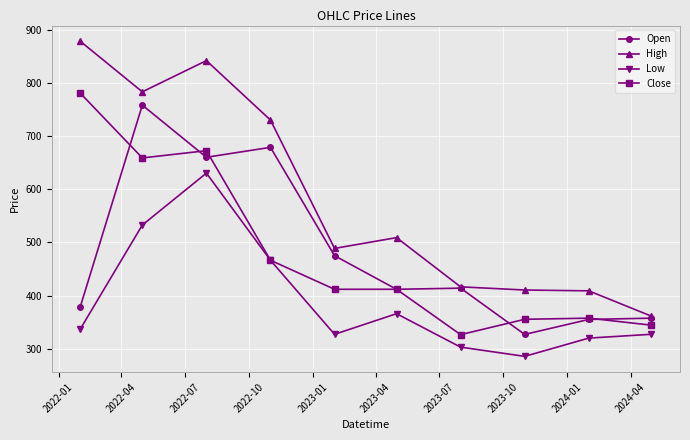

What is the sum of all Open values?

4816.7